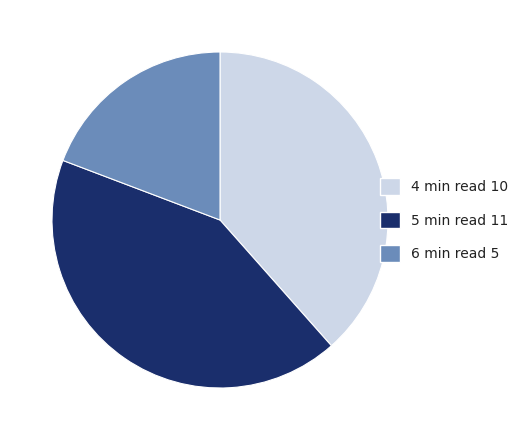

Do 5 min read and 6 min read together represent more than half of the pie?

Yes